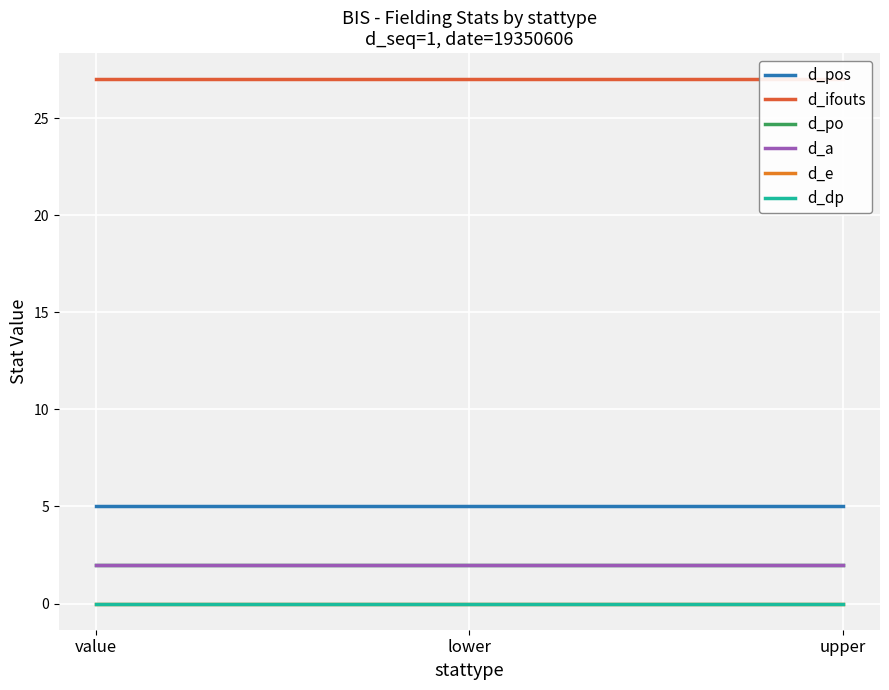

What is the value of the d_pos point at the 1st from the left?

5